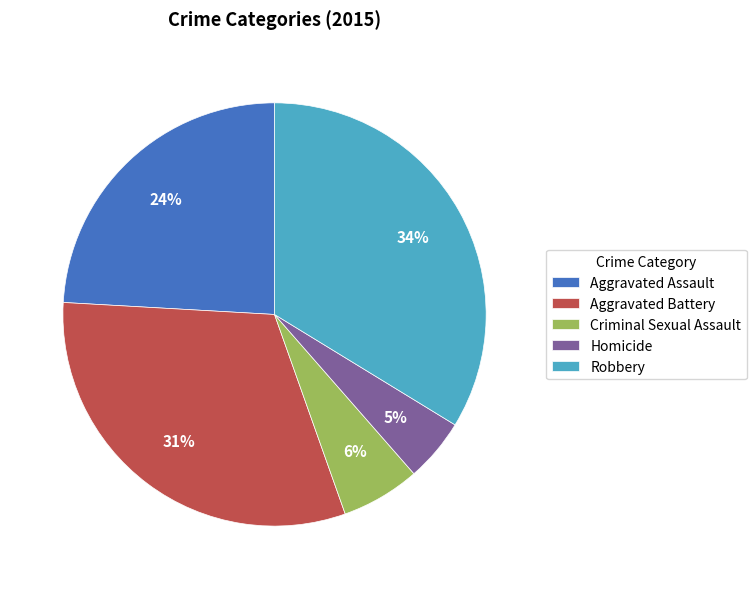

Between Aggravated Assault and Robbery, which is larger?

Robbery